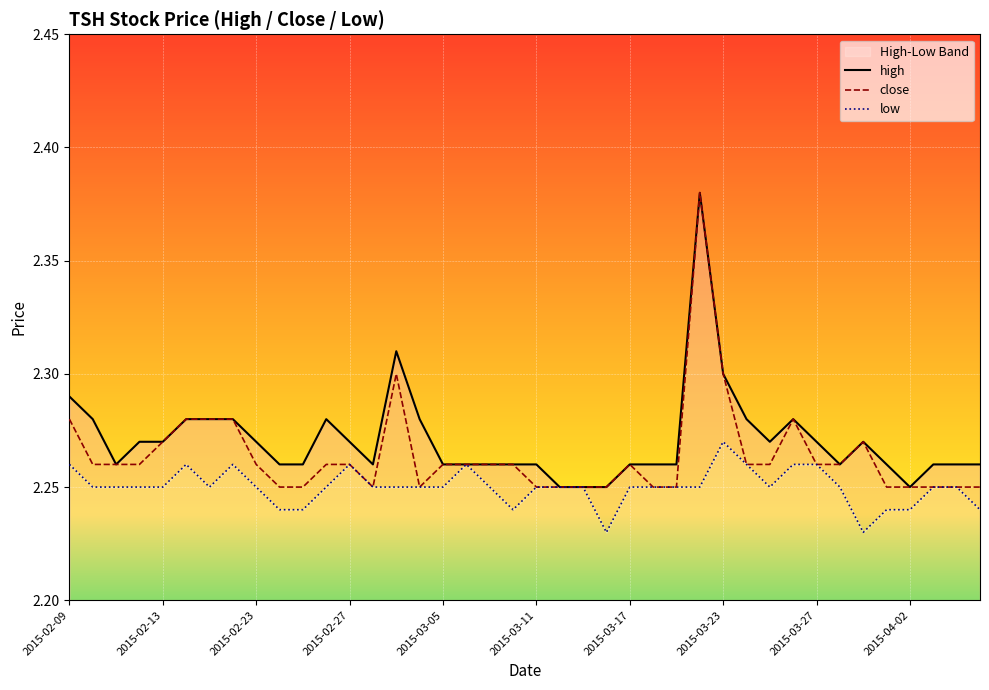

How many interior local valleys does the close series have?

2